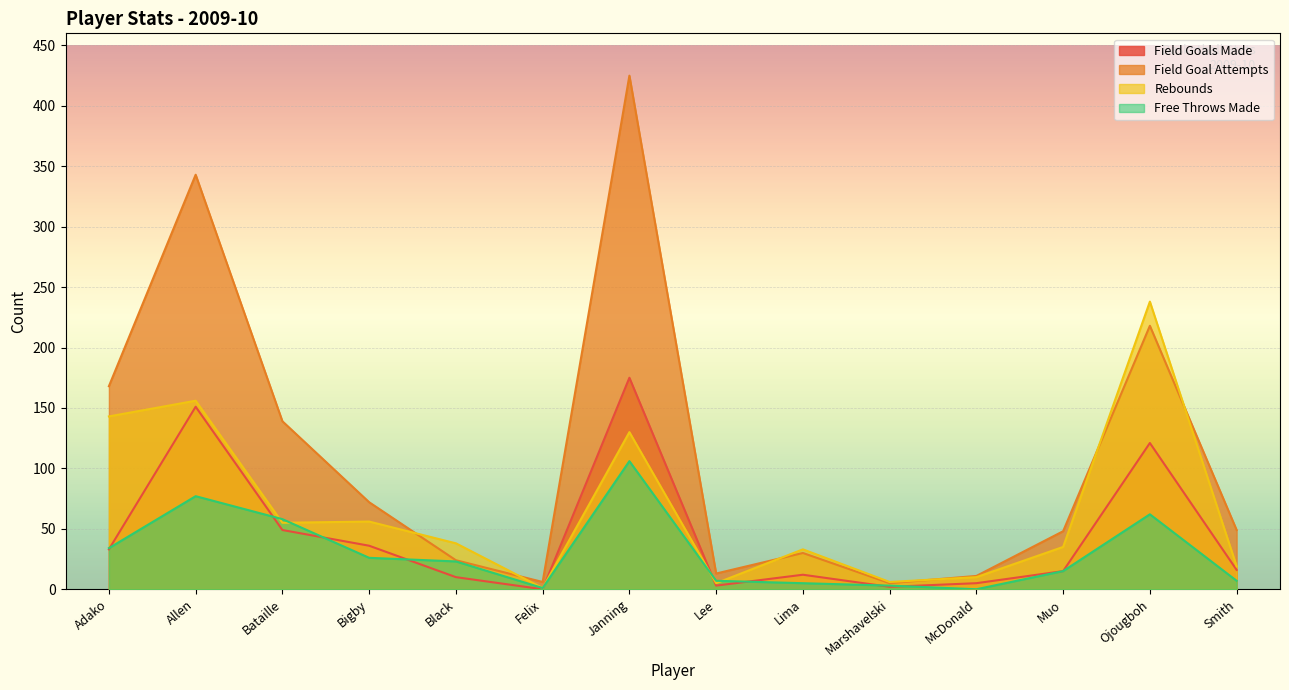

Which series changed the most between Felix and Lee?

Field Goal Attempts